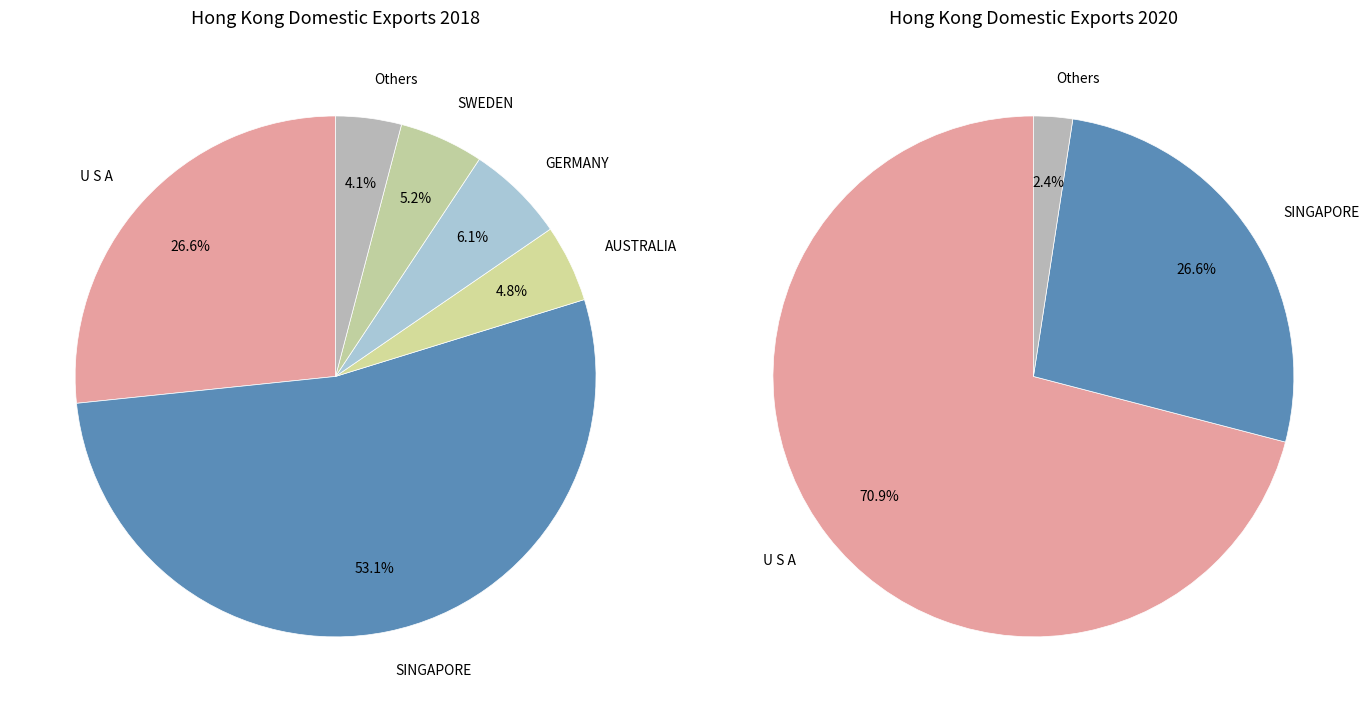

Does any single category account for the majority?

Yes